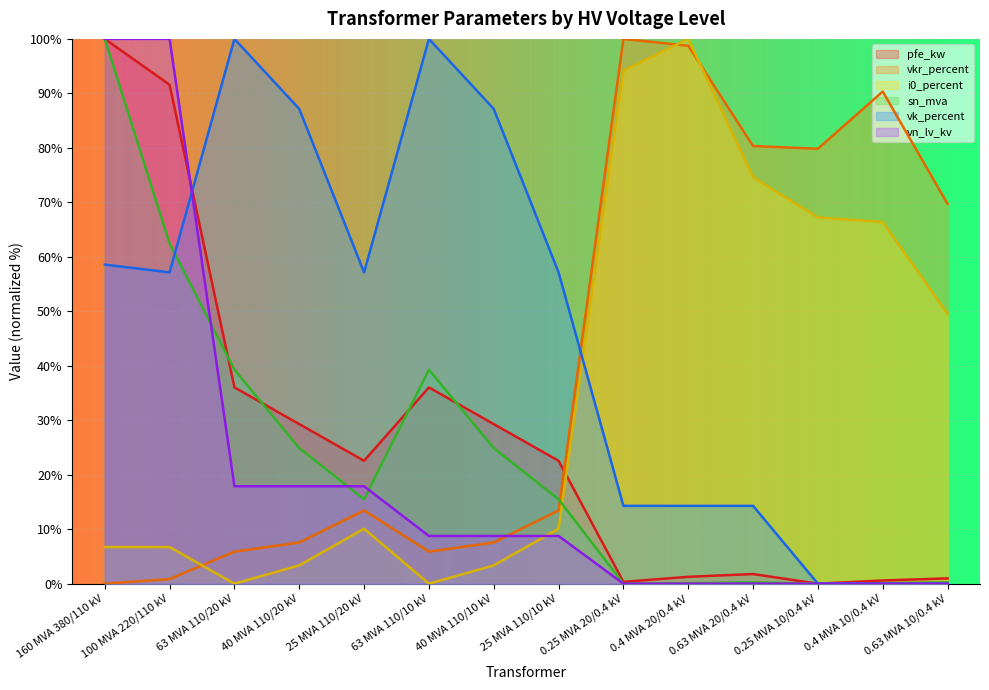

The i0_percent series shows 3.6 at 100 MVA 220/110 kV. True or false?

False